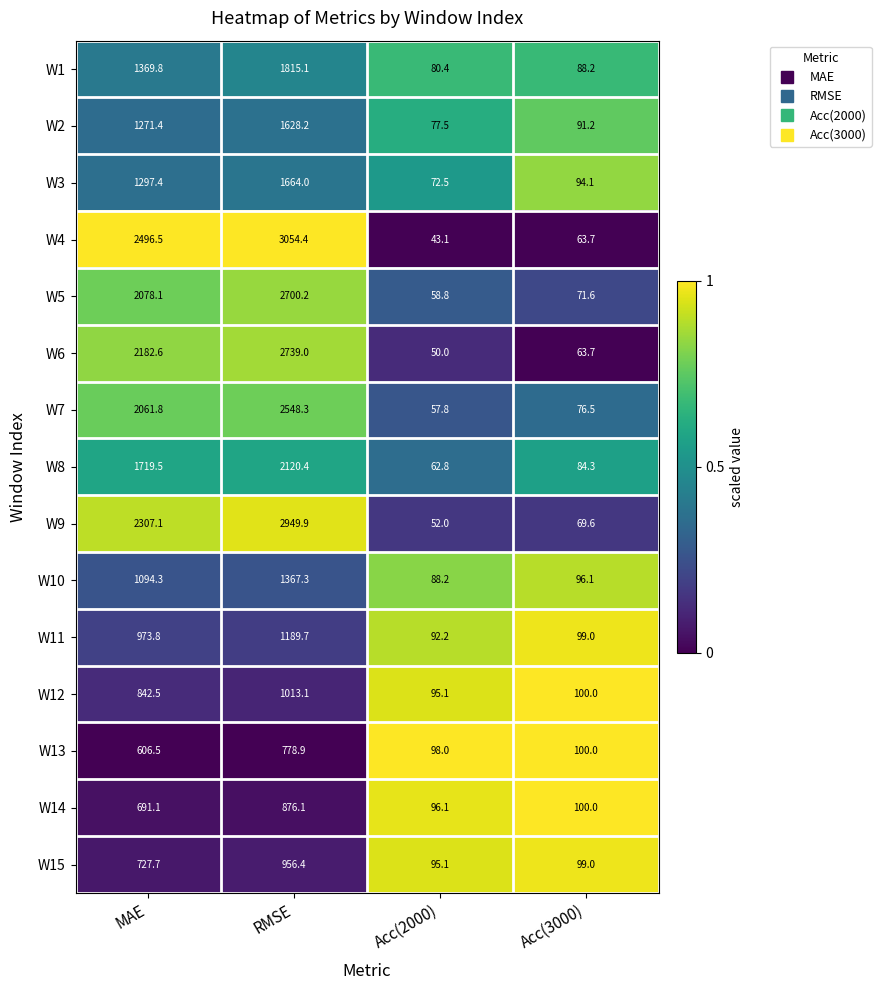

Rank the series by their maximum value, from lowest to highest.

W13, W14, W15, W12, W11, W10, W2, W3, W1, W8, W7, W5, W6, W9, W4